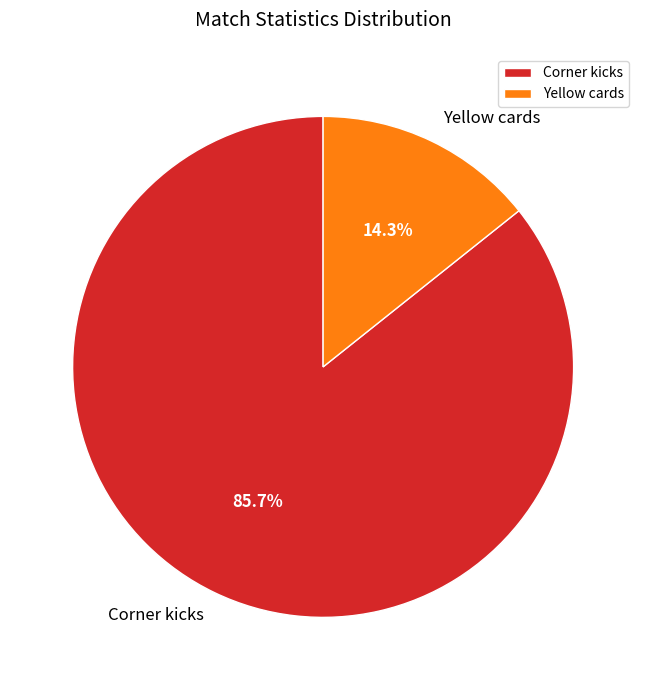

How many segments does this pie chart have?

2